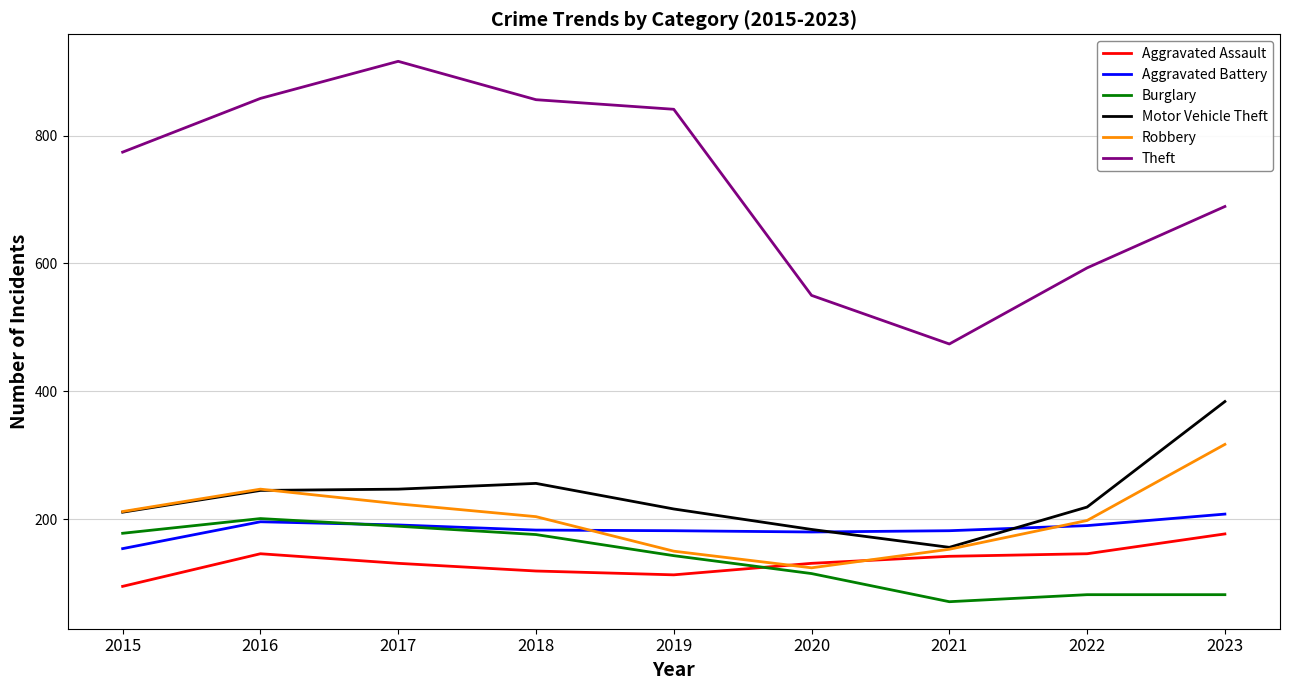

Is the value of Aggravated Battery at 2016 greater than the value of Theft at 2021?

No